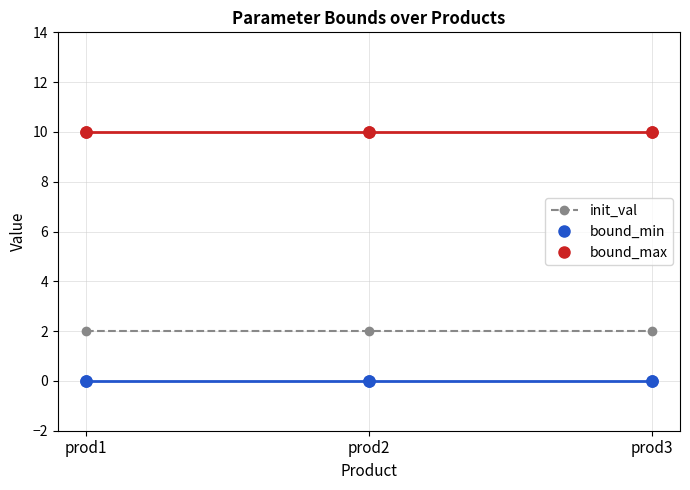

What is the difference between the highest and lowest values at prod1?

10